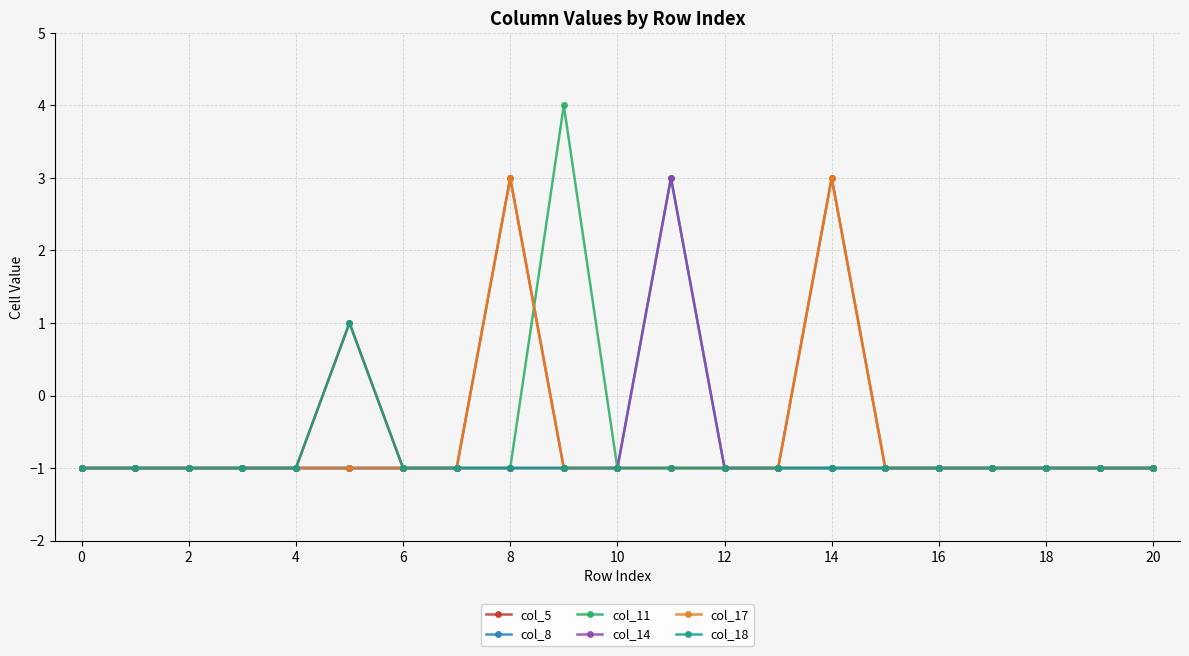

True or false: col_18 and col_11 intersect in this chart.

False